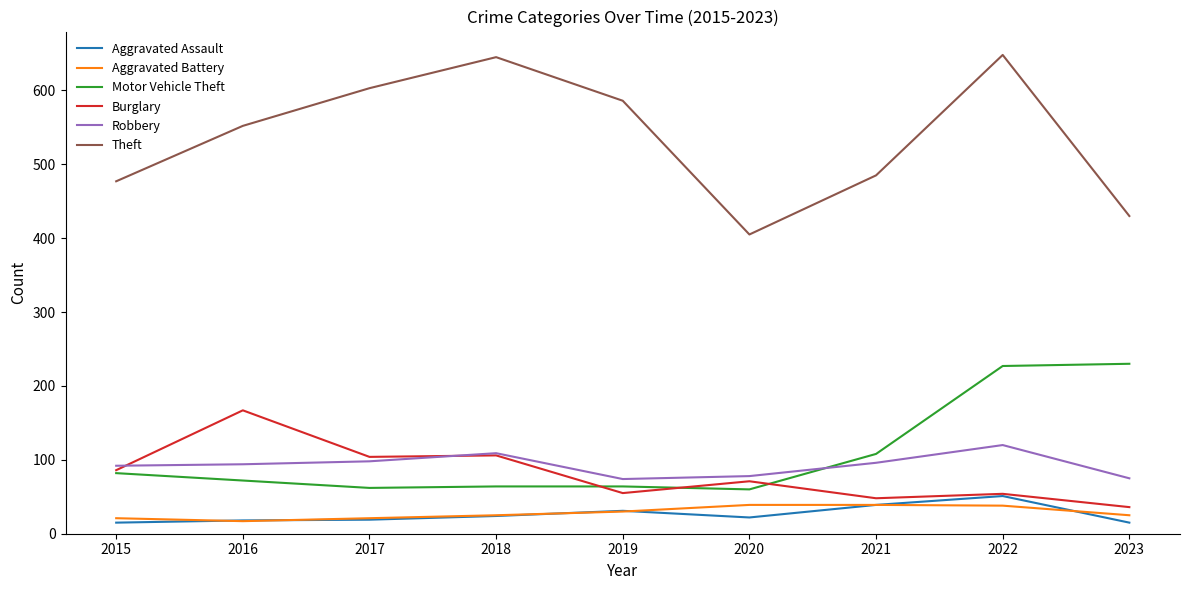

Which series has the largest range (max minus min)?

Theft